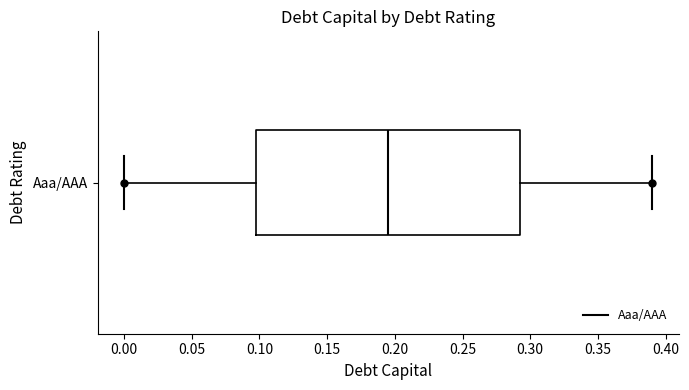

Transcribe this box plot: give where the median line is, the range the box spans, and where the two whiskers end, as read against the x-axis. The values are not printed on the chart, so give them approximately, as read against the axis.

median 0.195, box 0.100 to 0.295, whiskers 0.000 to 0.390